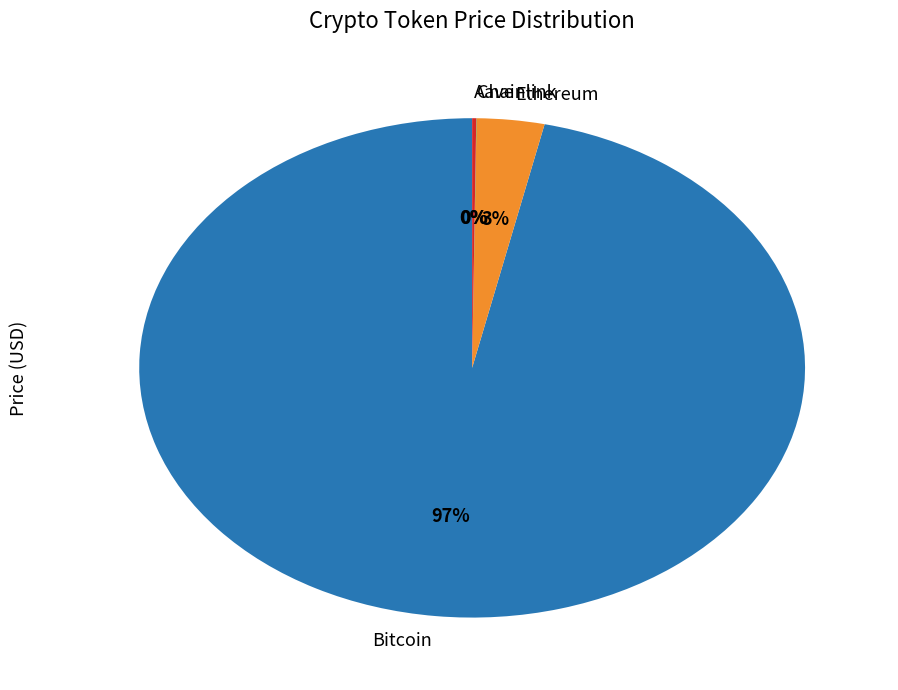

Which has a higher value, Ethereum or Bitcoin?

Bitcoin